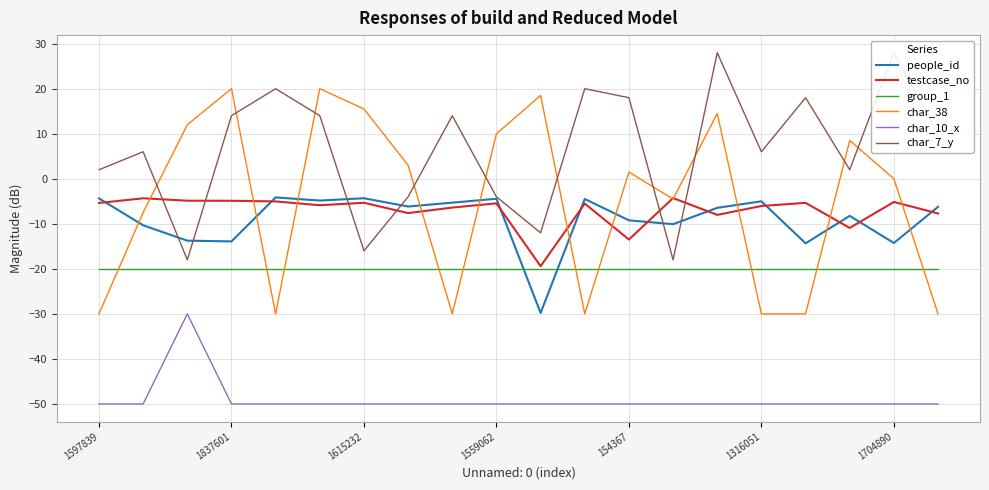

The value of group_1 at 7 is -20.0. True or false?

True